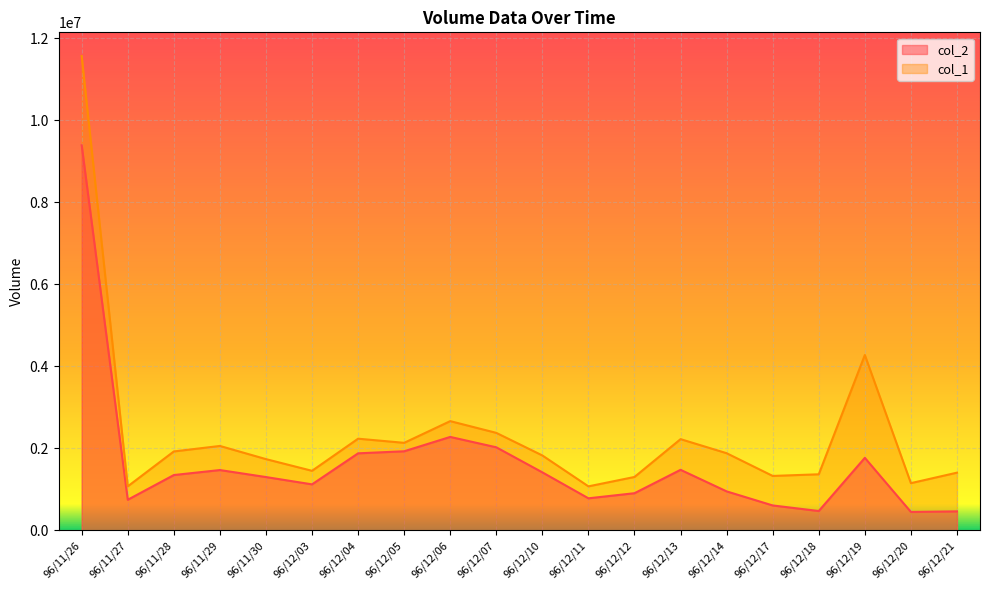

True or false: col_2 and col_1 intersect in this chart.

False